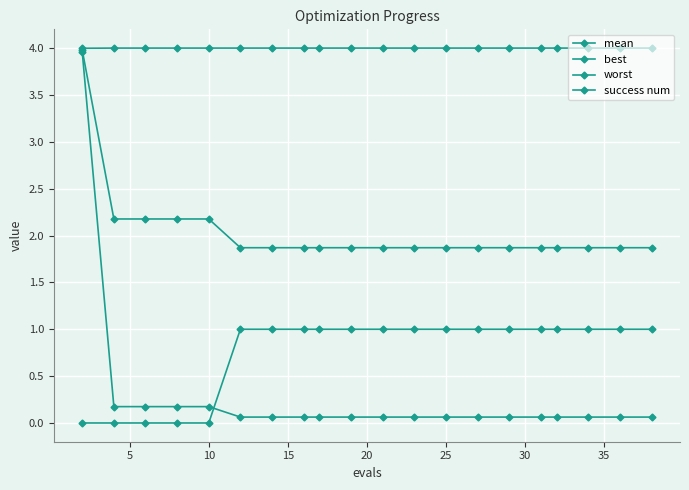

True or false: mean and worst cross at least once.

False